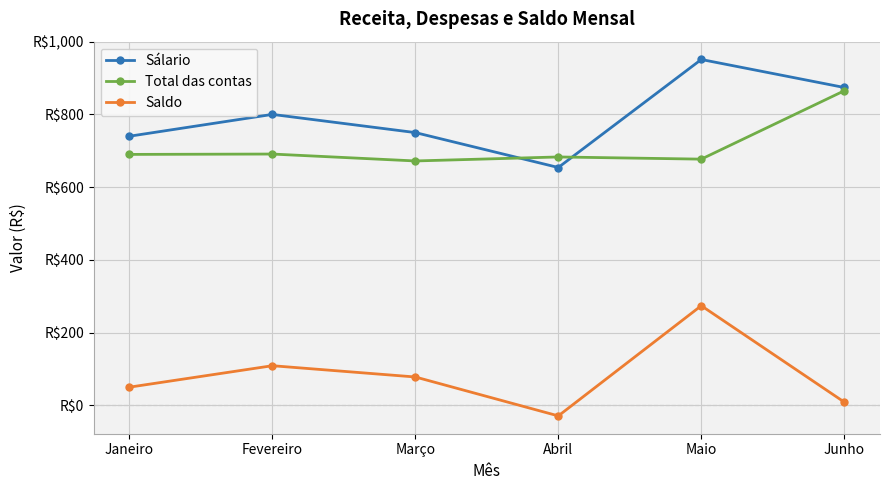

At which category is the sum across all series the highest?

Maio